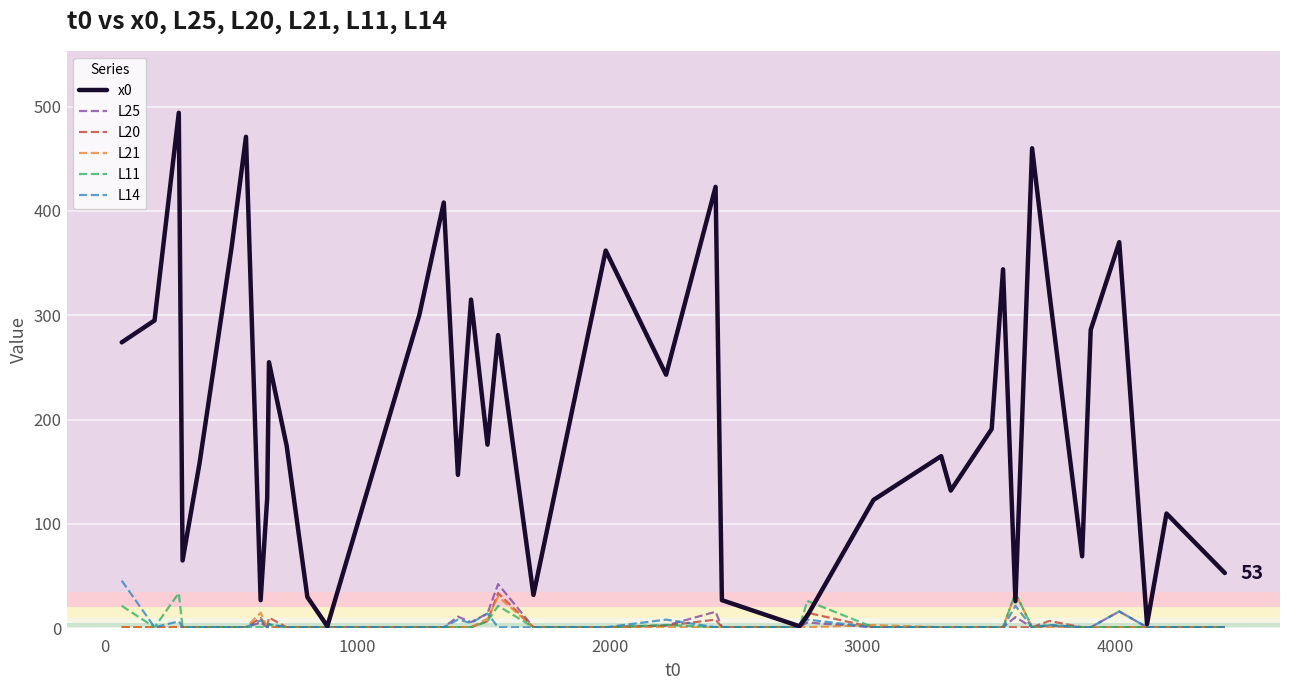

Which series has the widest spread of values?

x0